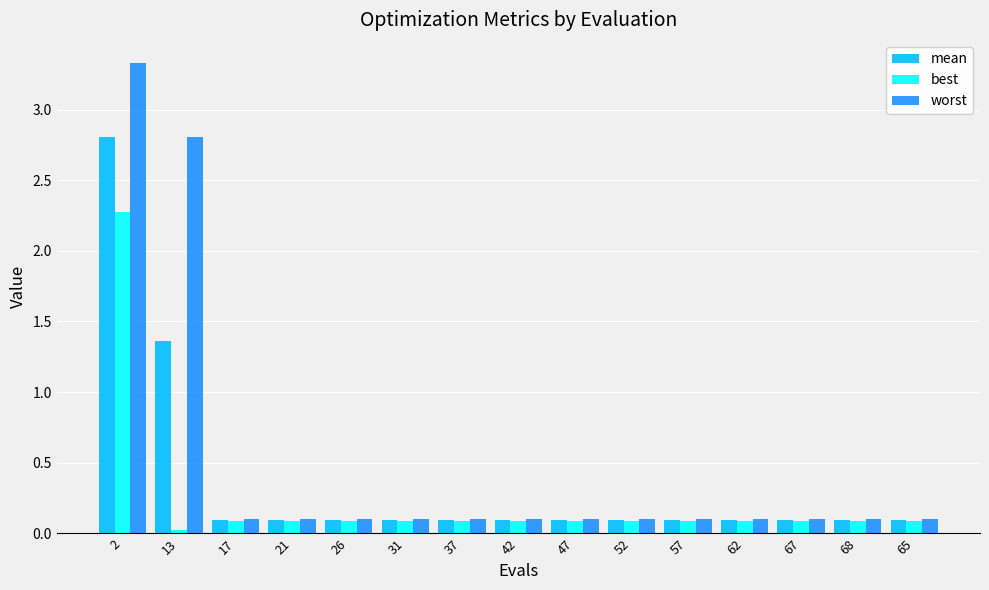

Which series has the largest range (max minus min)?

worst